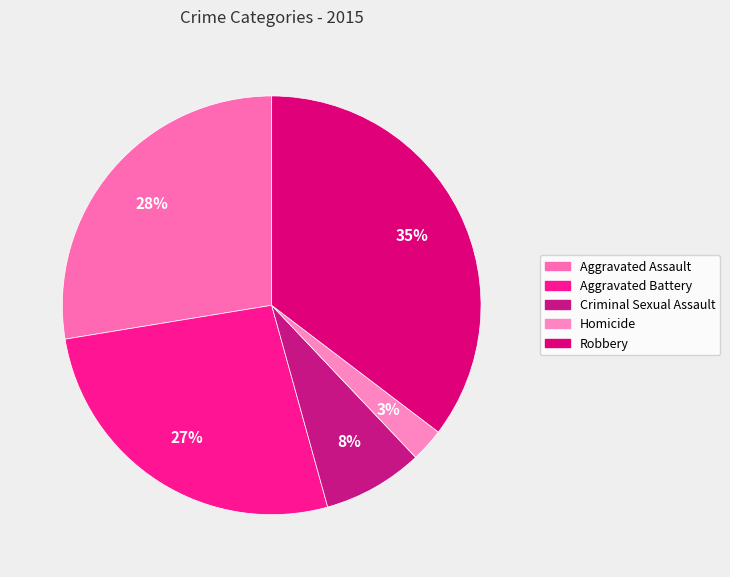

Which slice is the largest?

Robbery